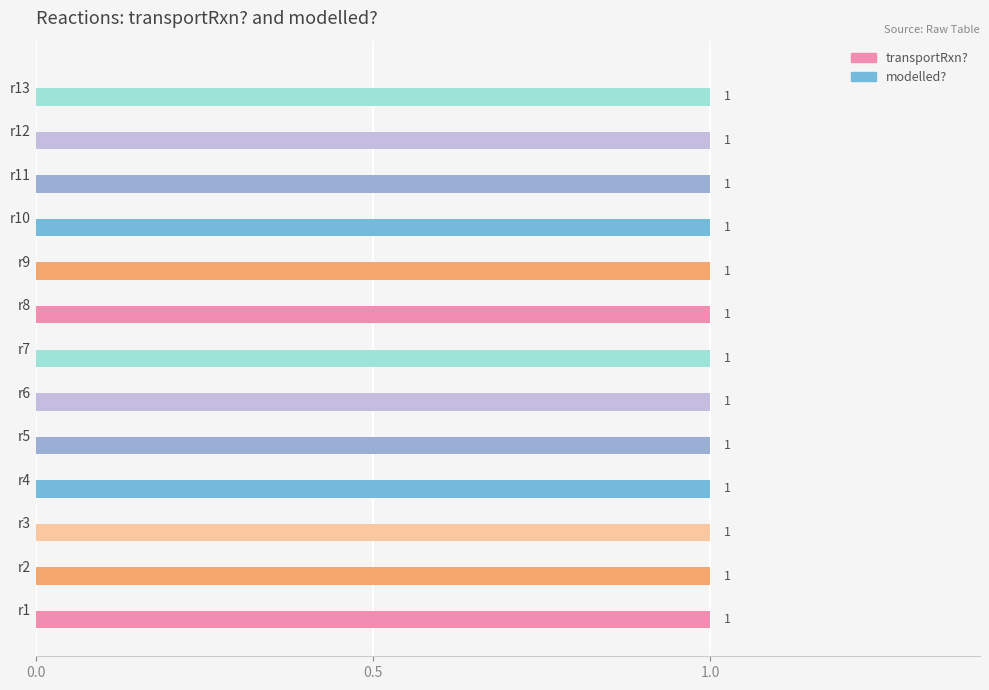

Which has a higher value, r12 or r8?

r12